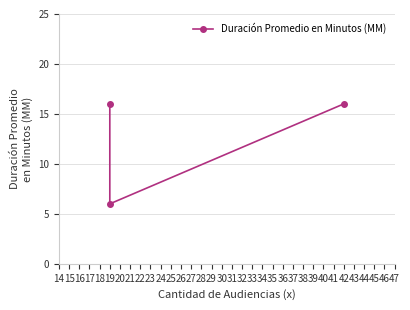

What is the value of the 1st point from the left?

16